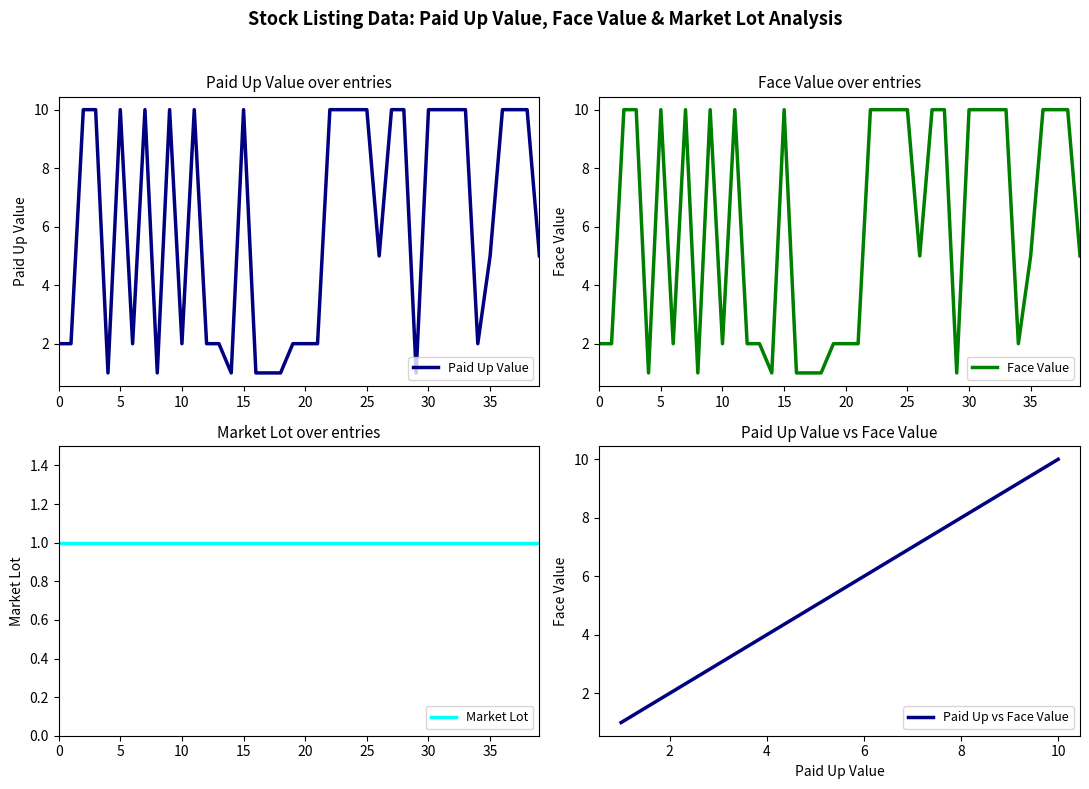

Which has a higher value, 37 or 31?

37